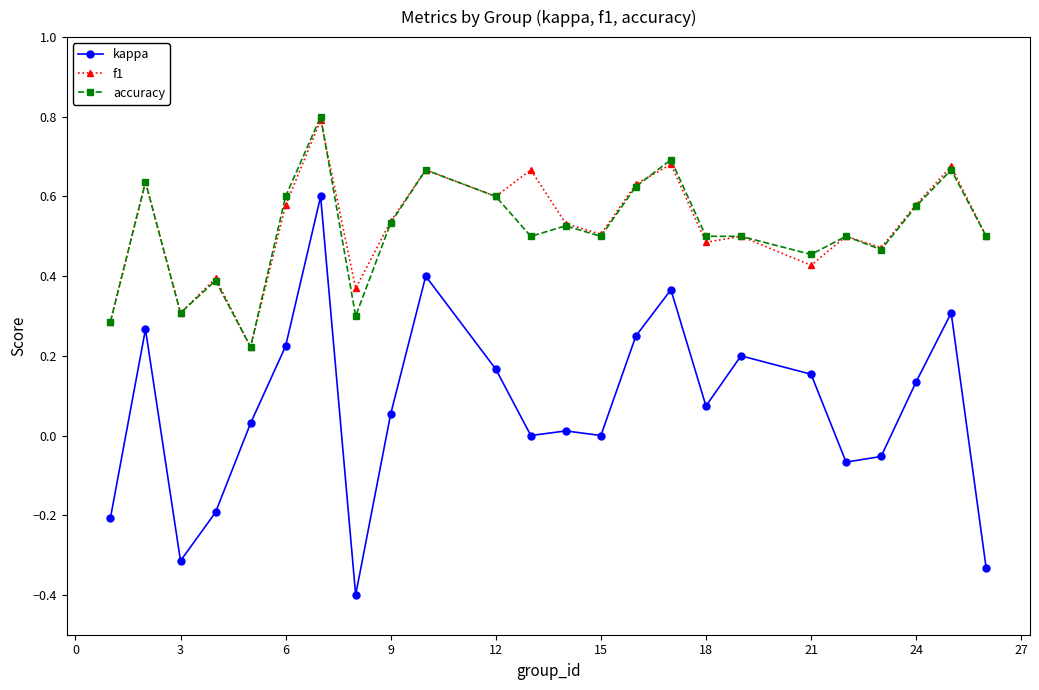

How many lines are shown in the chart?

3